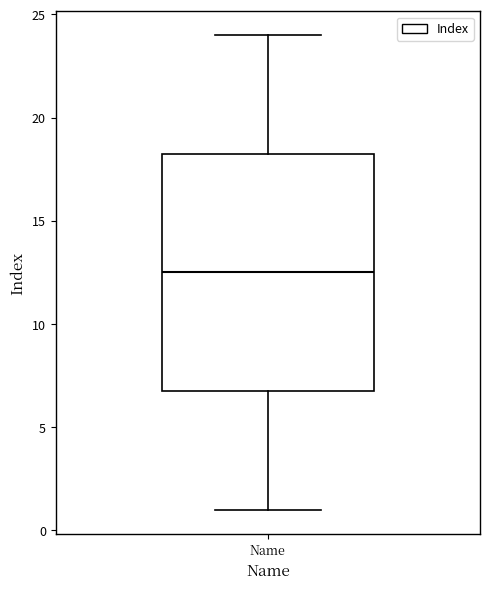

Where is the lower edge of the box for Name on the y-axis? The values are not printed on the chart, so give them approximately, as read against the axis.

7.0